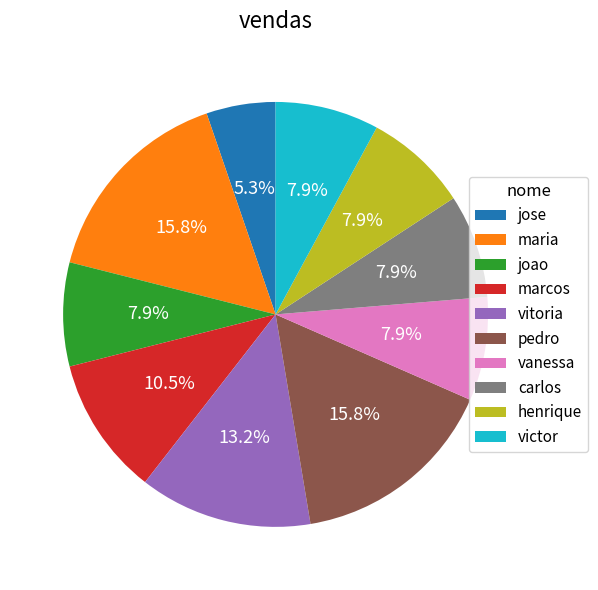

What is the smallest slice in the pie chart?

jose